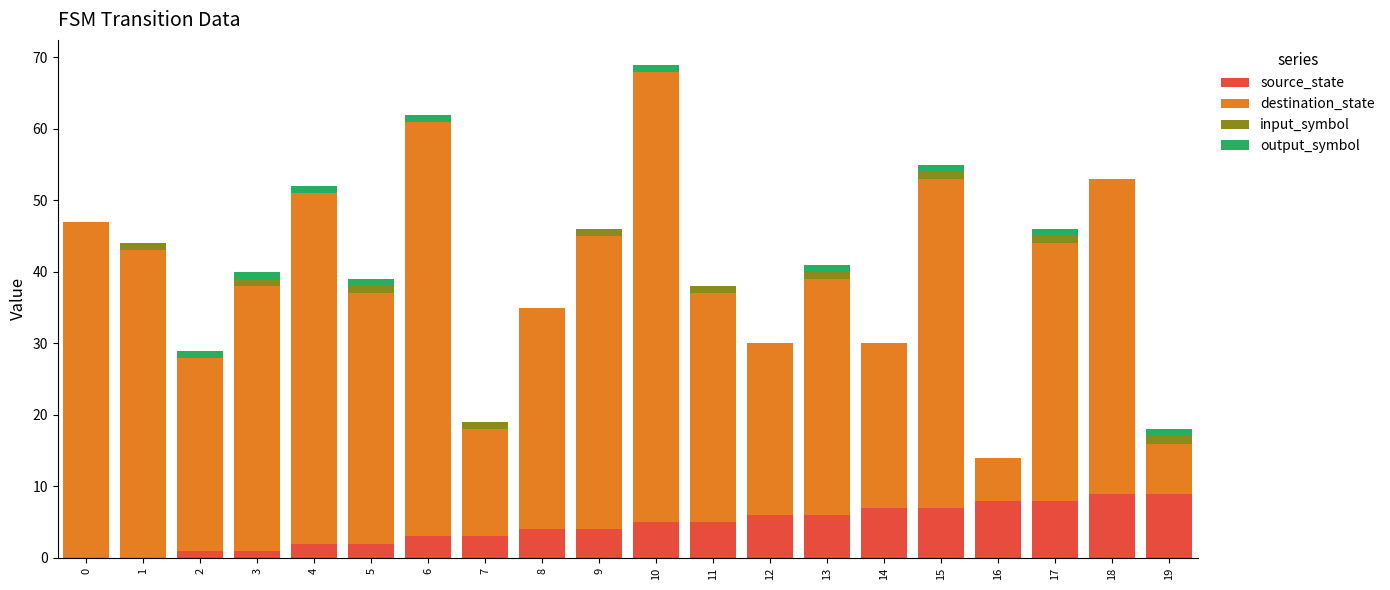

At which category is the sum across all series the highest?

10